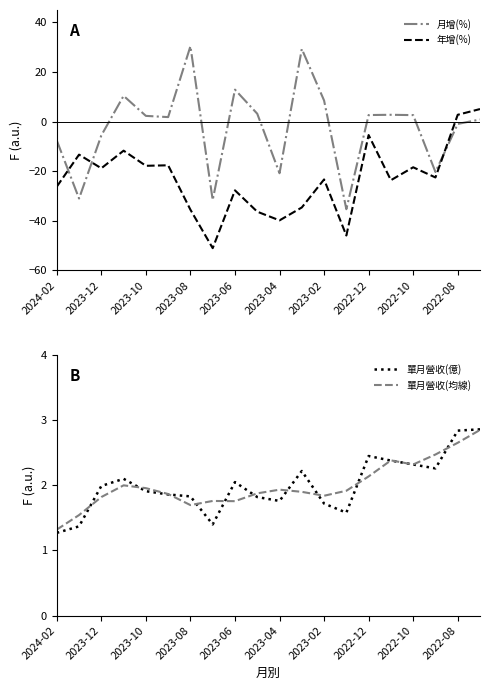

Is it true that 單月營收(均線) equals 1.9 at 13?

True